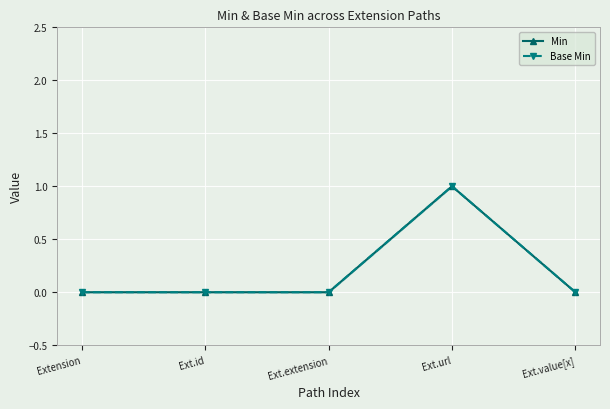

Which has a higher value, Ext.value[x] or Extension?

Ext.value[x]